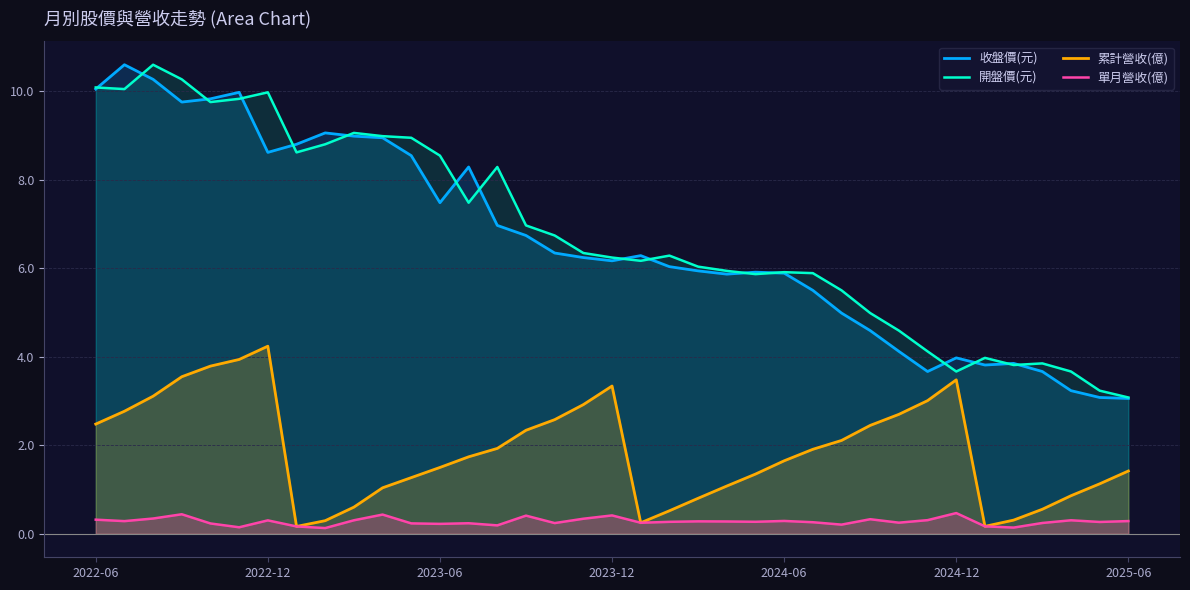

Rank the series at 9 from highest to lowest value.

開盤價(元), 收盤價(元), 累計營收(億), 單月營收(億)